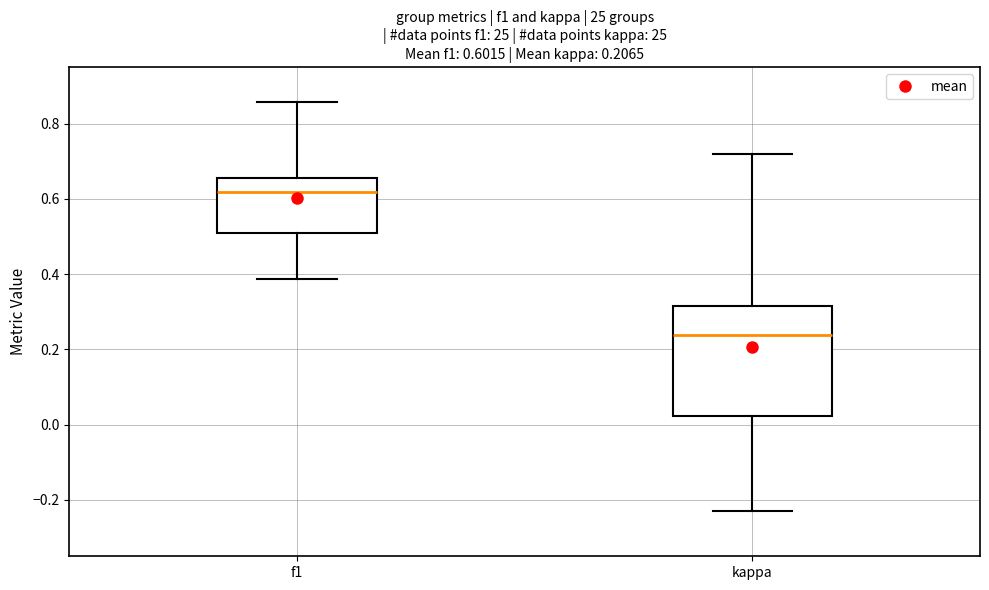

Which box's median line is the highest?

f1